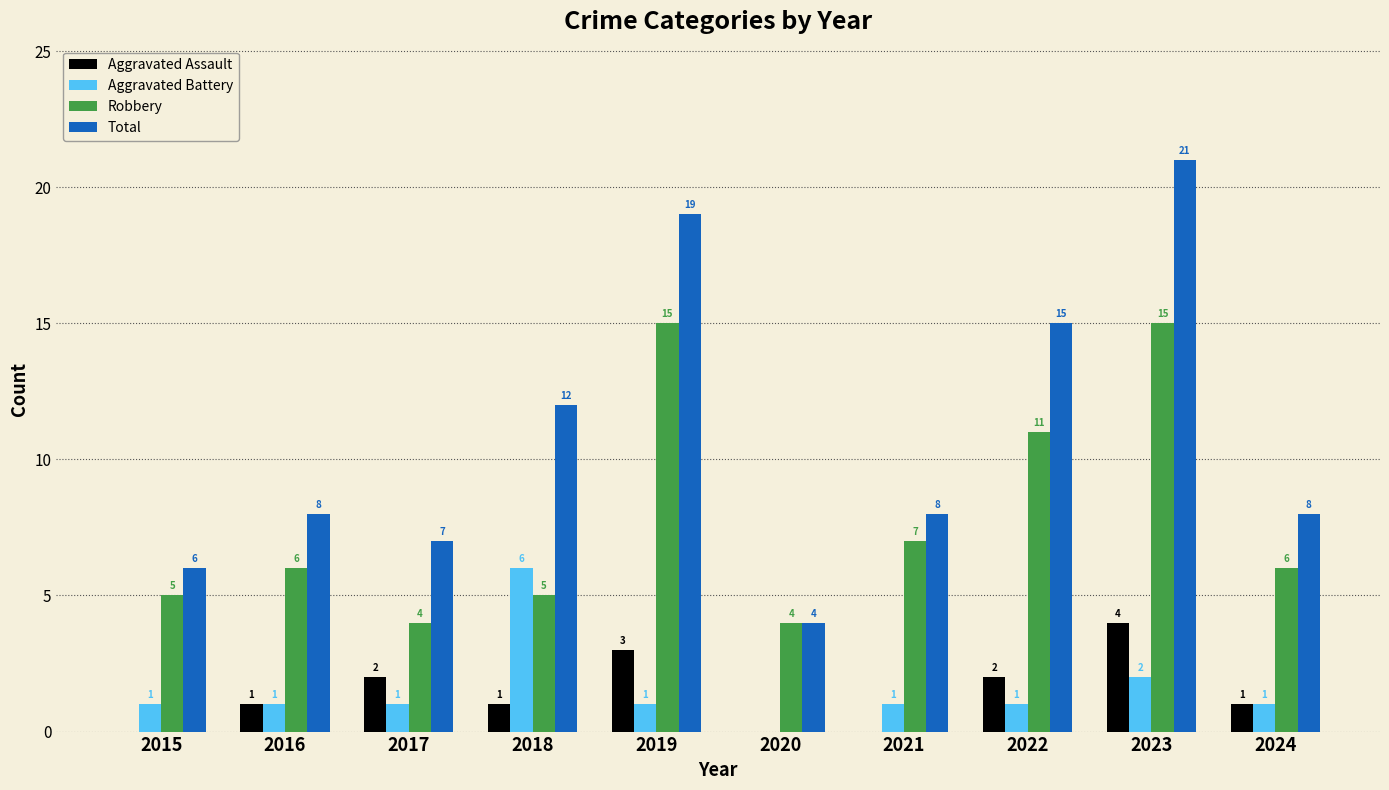

What value does the Robbery series have at 2022, to the nearest 5?

10